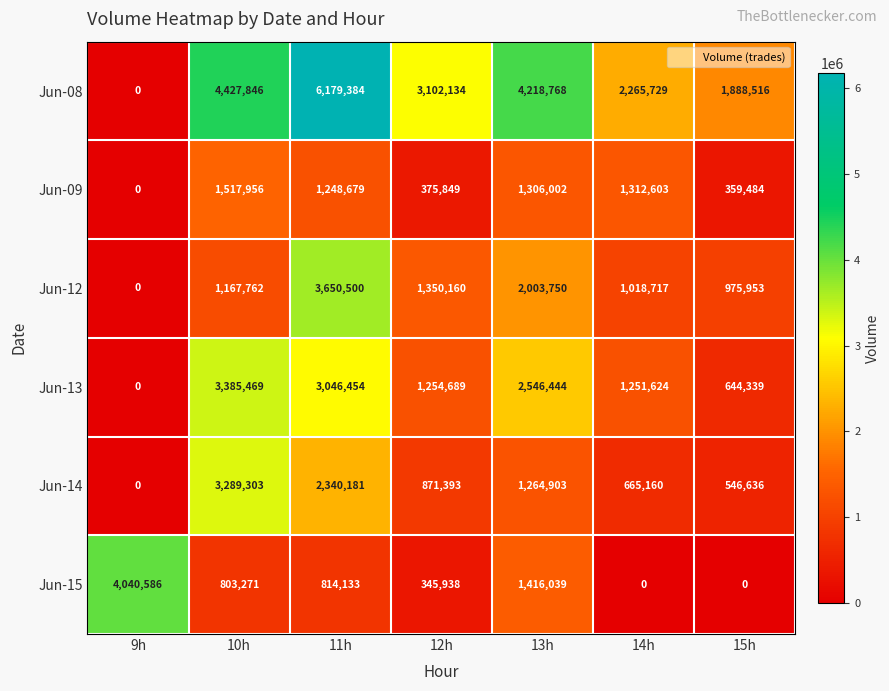

At which category is the sum across all series the highest?

11h